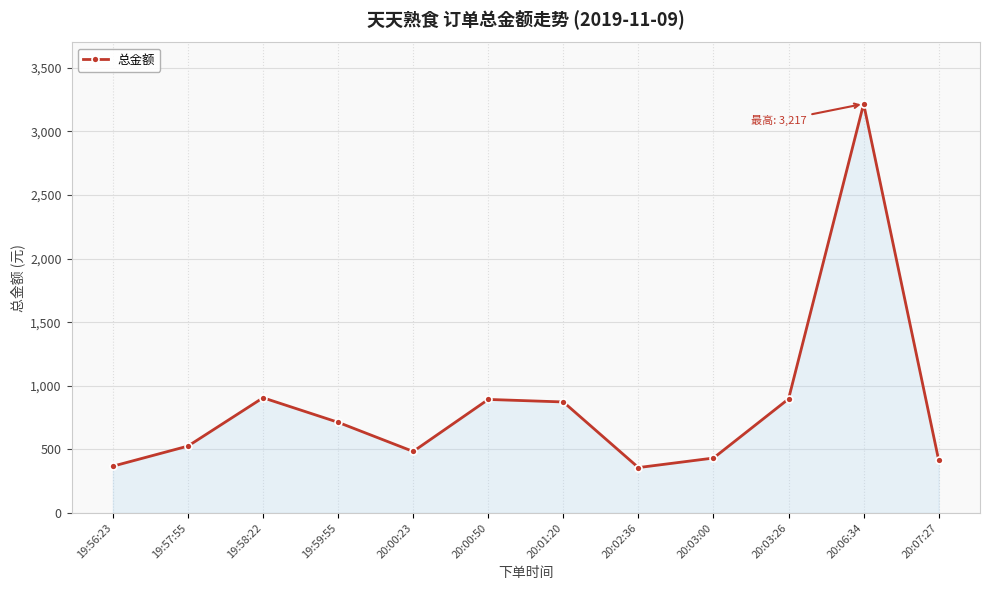

Where is the first local minimum?

20:00:23